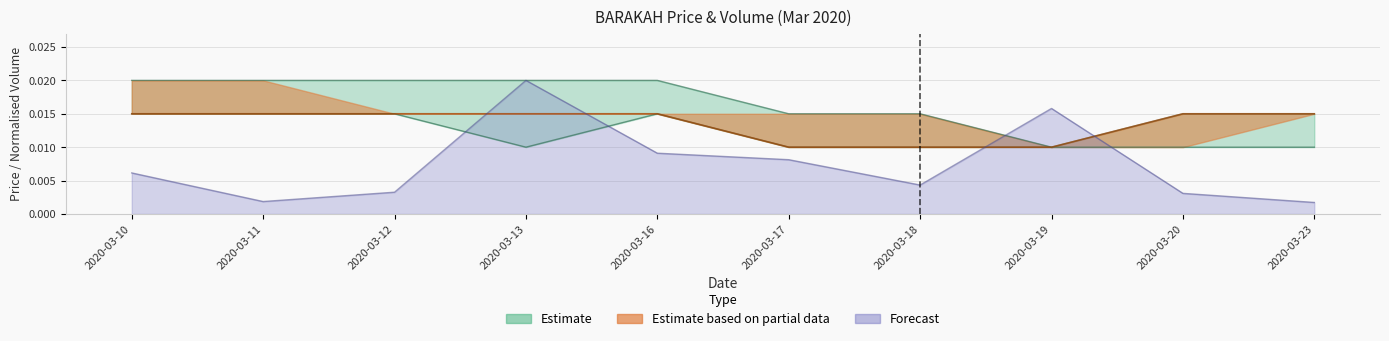

How many lines are shown in the chart?

4